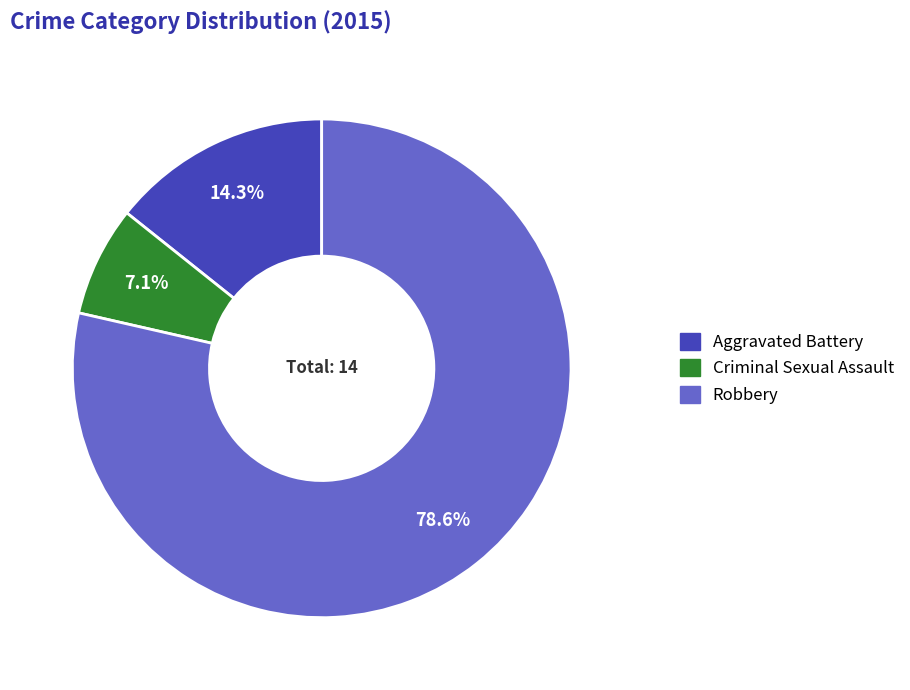

What is the largest slice in the pie chart?

Robbery